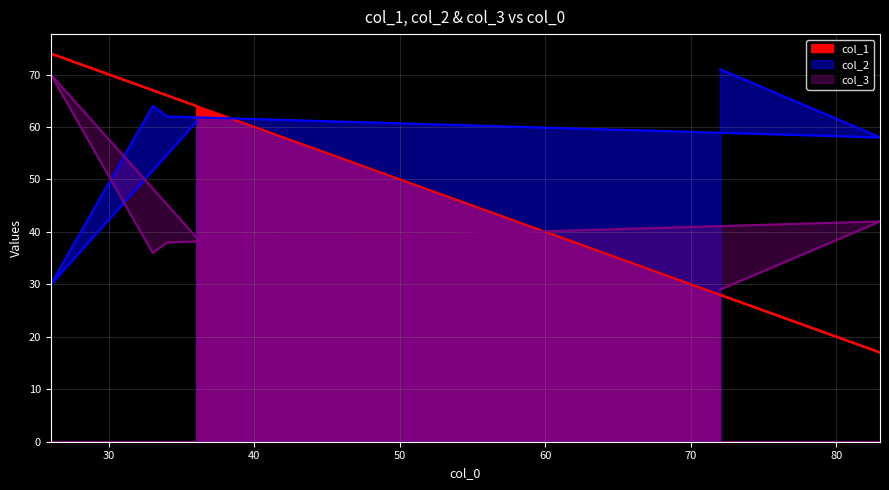

Rank the series by their average value, from highest to lowest.

col_2, col_1, col_3